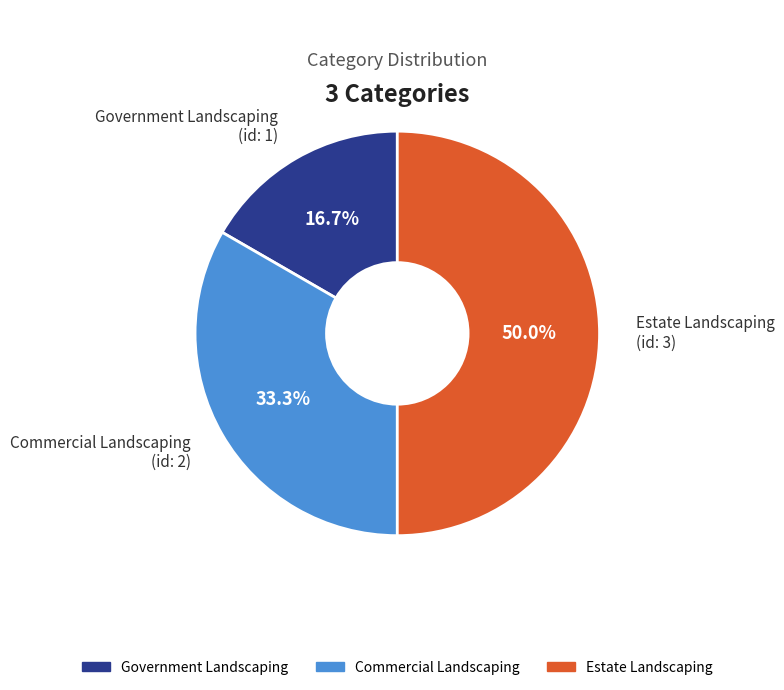

Count the number of slices in the pie.

3